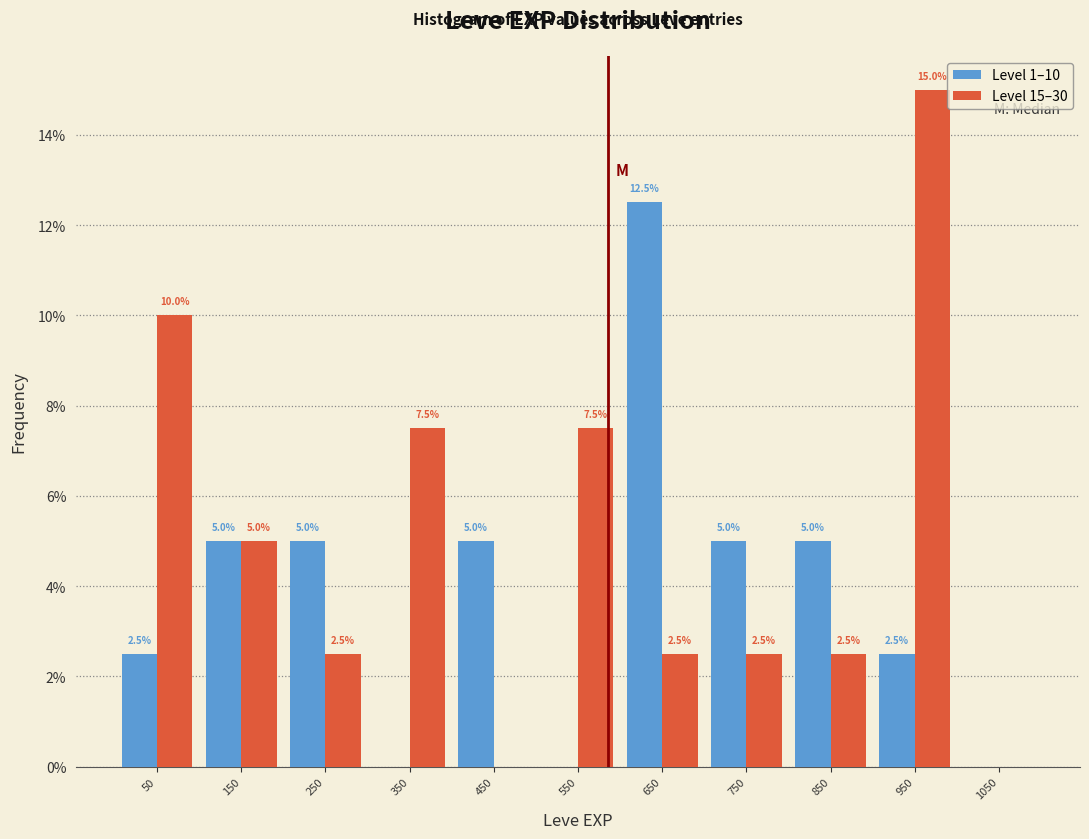

In the Level 15–30 series, which range on the x-axis has the tallest bar?

900 to 1000